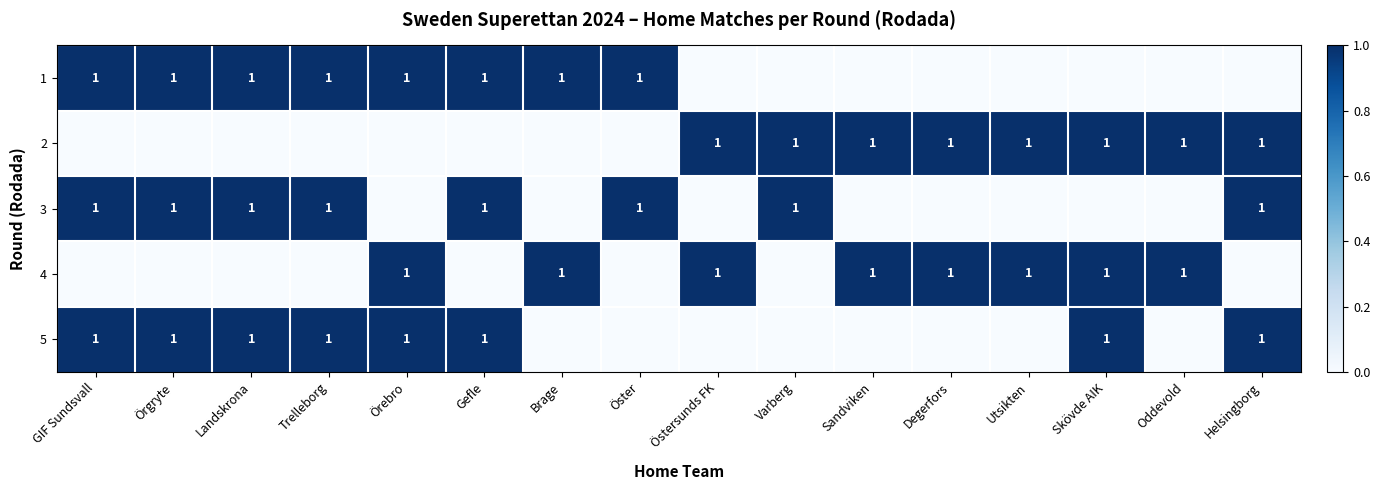

How many distinct data groups are displayed?

5